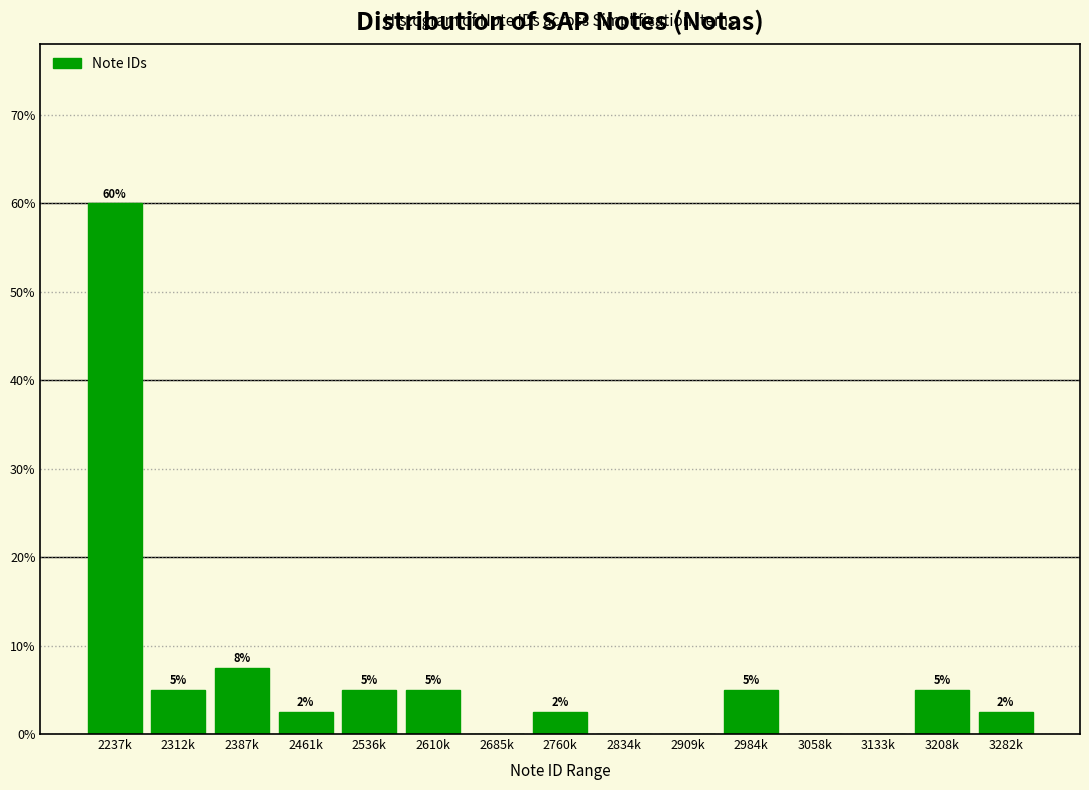

The chart shows a value of 5.0 at 2312k. True or false?

True